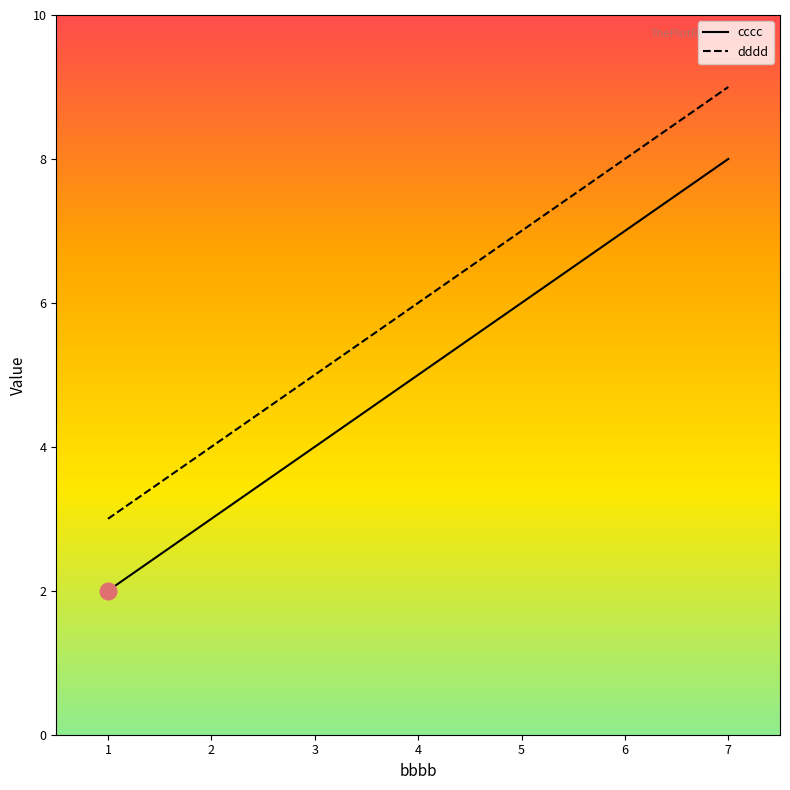

Rank the series by their average value, from lowest to highest.

cccc, dddd